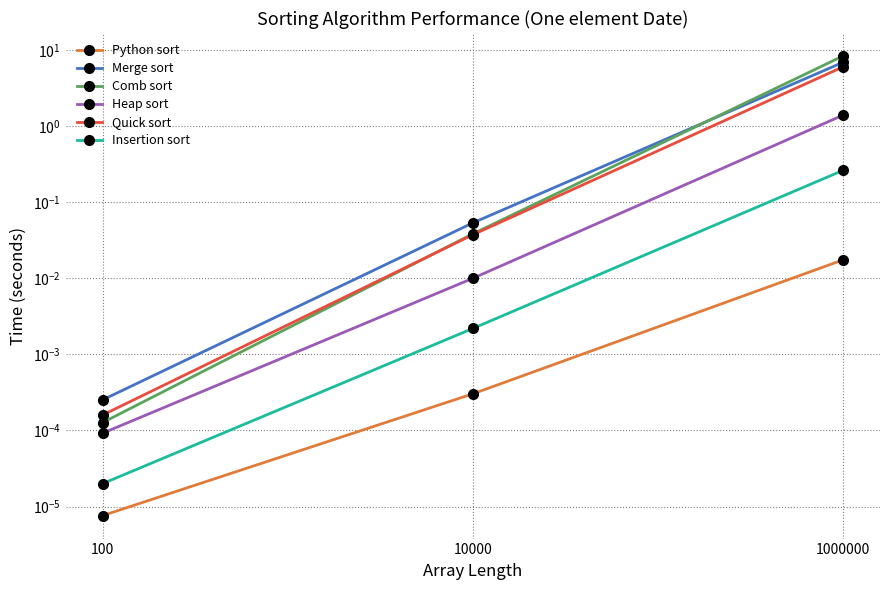

What is the highest value of the Insertion sort series?

0.3